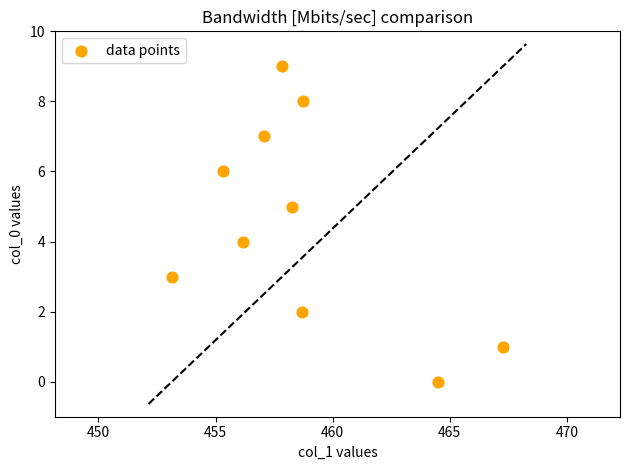

What is the range of Y values (max minus min)?

9